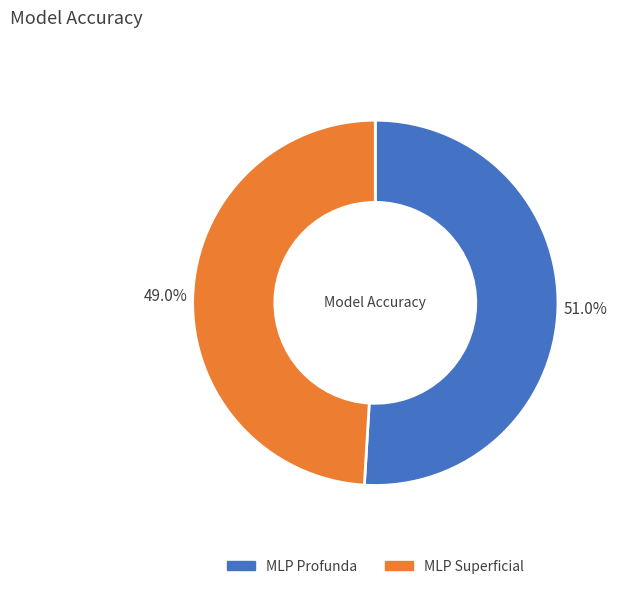

Is it true that MLP Profunda is 59% of the pie?

False